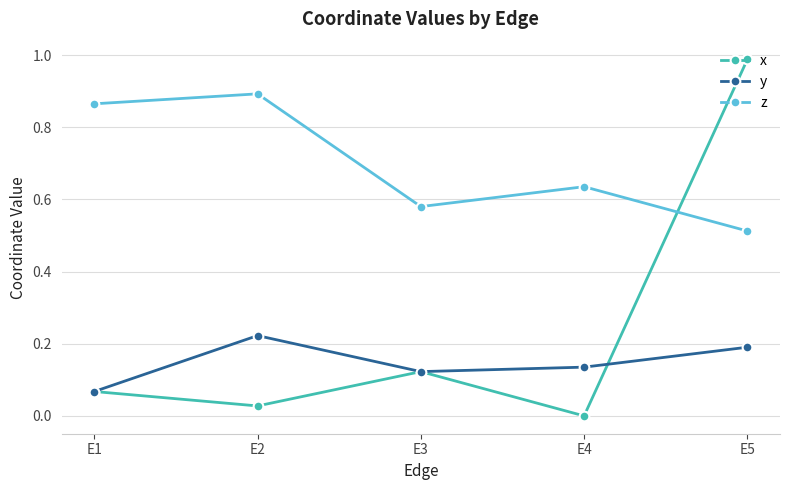

Which category has the highest value across all series?

E5